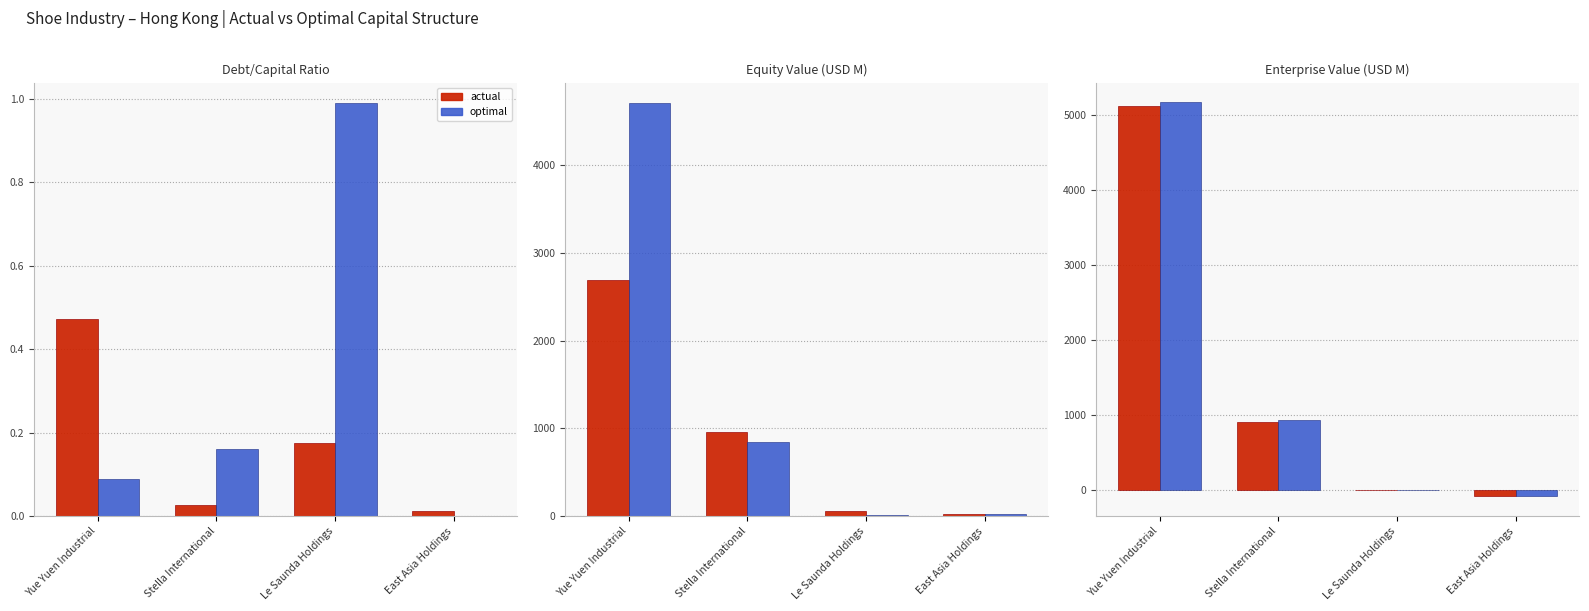

What is the sum of all optimal values?

5999.7